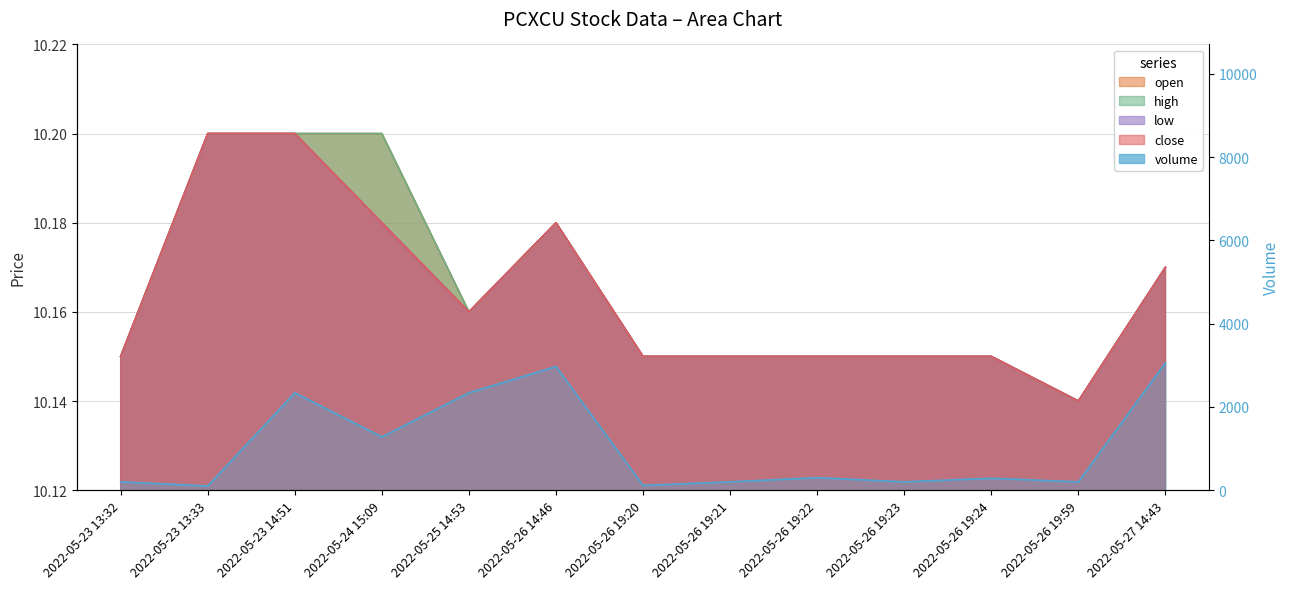

Which label corresponds to the smallest value in the chart?

2022-05-26 19:59